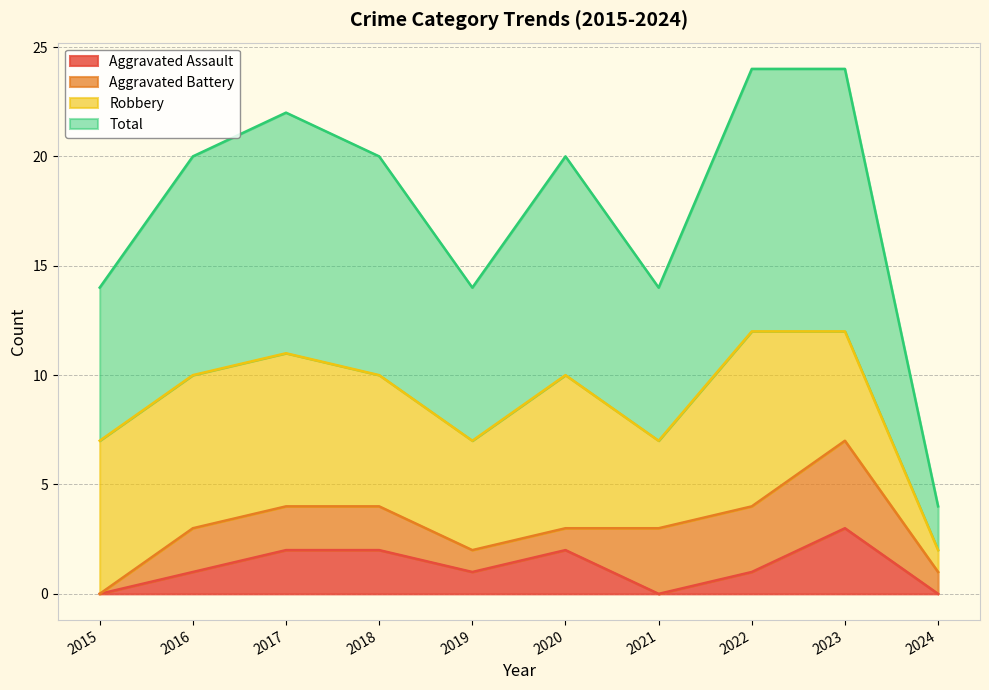

Which category has the highest value in the Aggravated Assault series?

2023